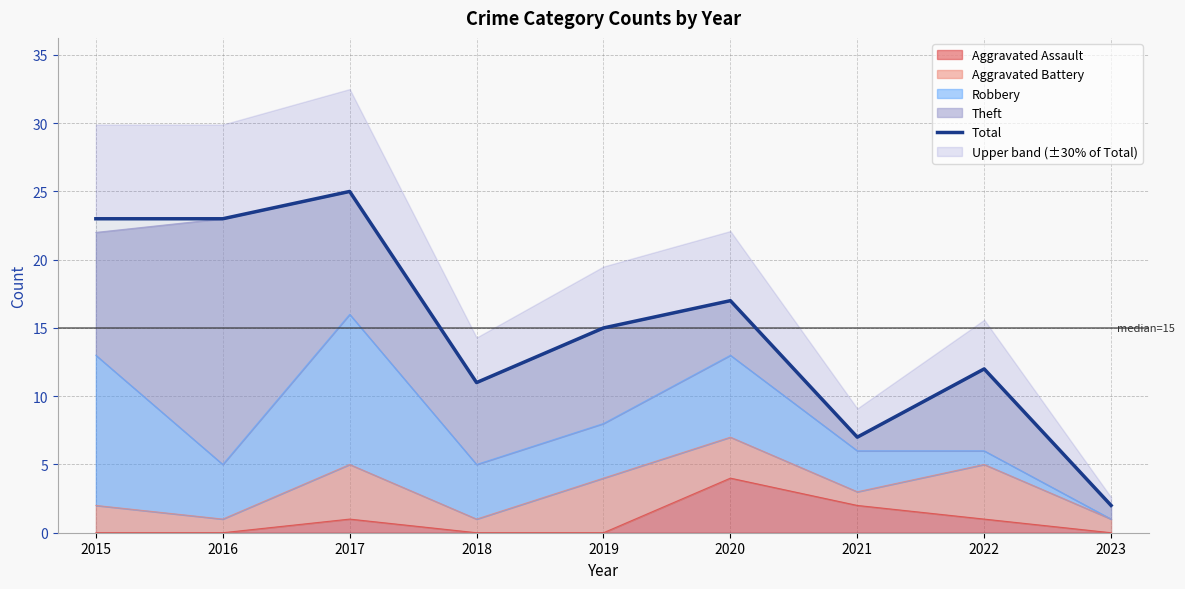

Reading left to right, what are all the values shown in this chart?

2015=23	2016=23	2017=25	2018=11	2019=15	2020=17	2021=7	2022=12	2023=2